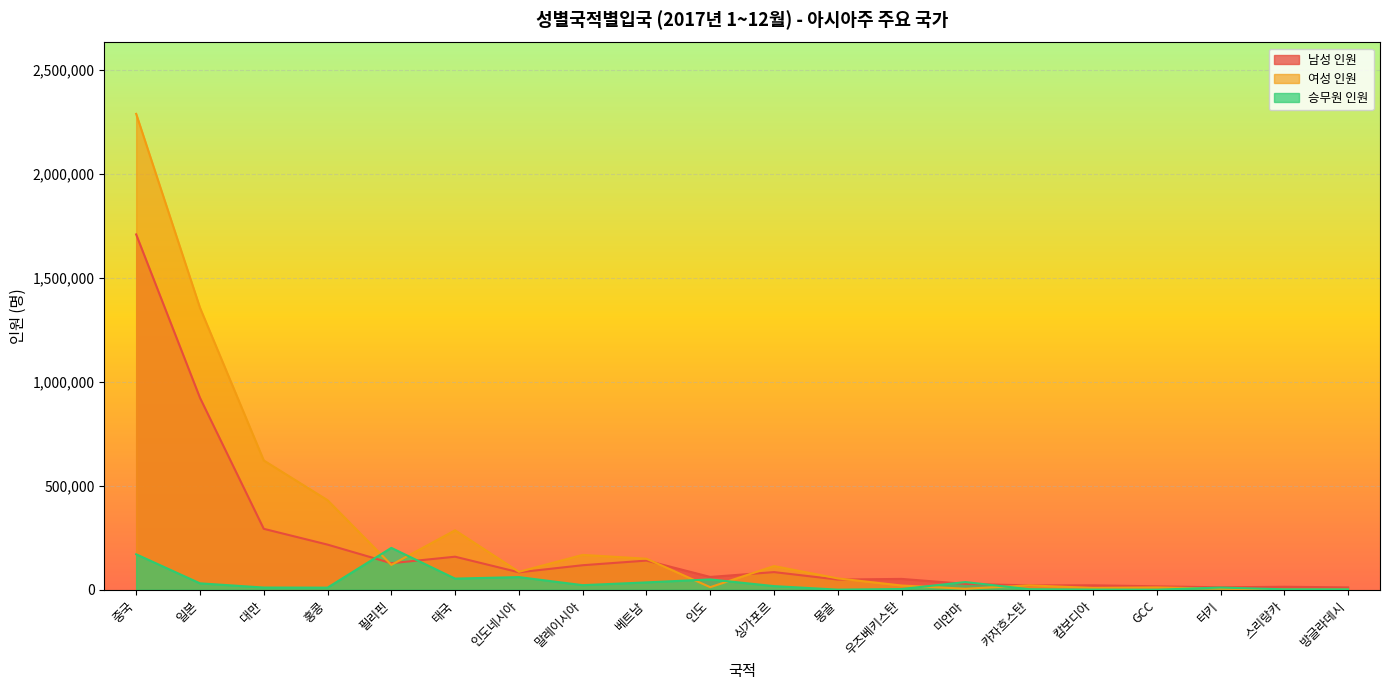

Read the 남성 인원 value at 중국.

1709407